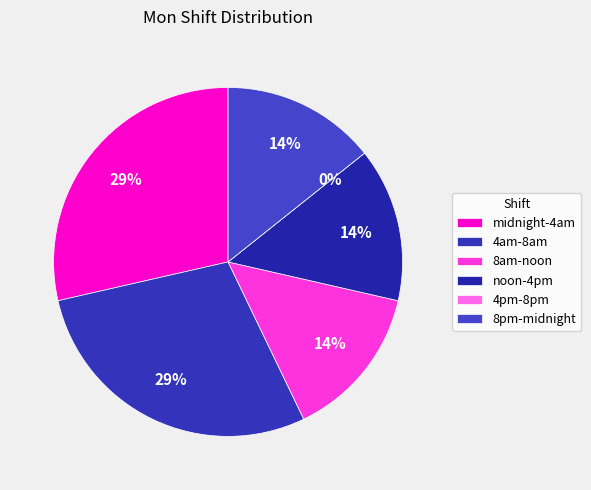

True or false: 8am-noon accounts for 14% of the total.

True